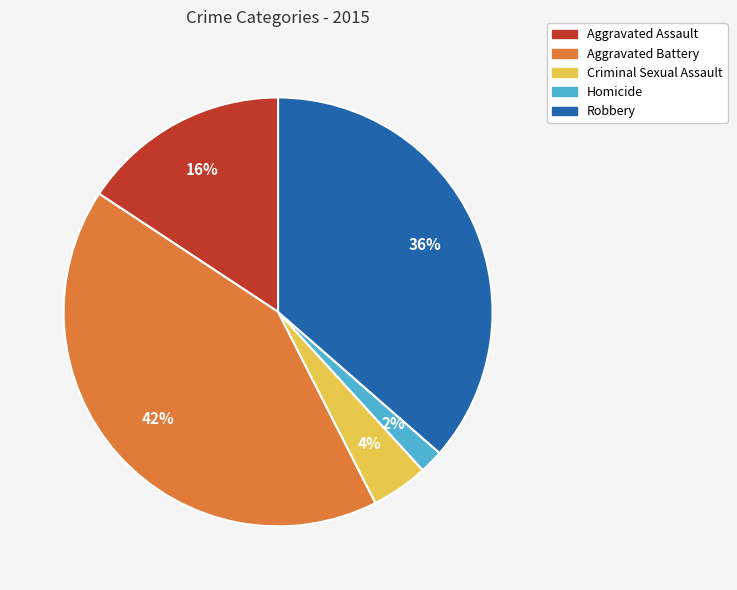

True or false: Criminal Sexual Assault accounts for 14% of the total.

False